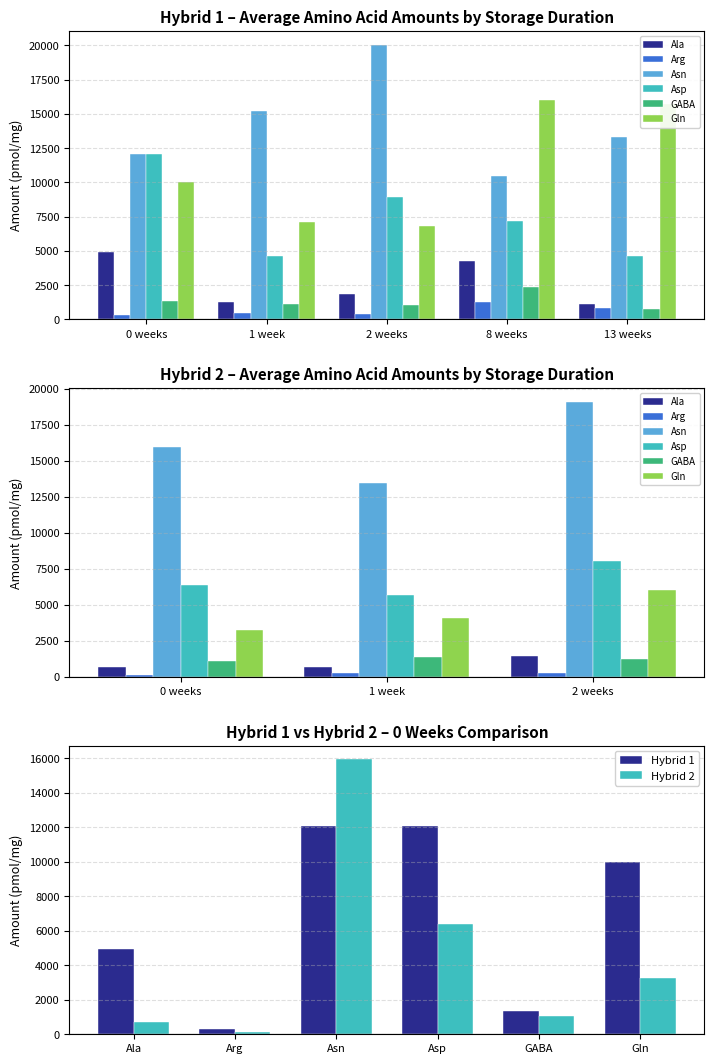

True or false: Hybrid 1 has a value of 4940.2 at Ala.

True